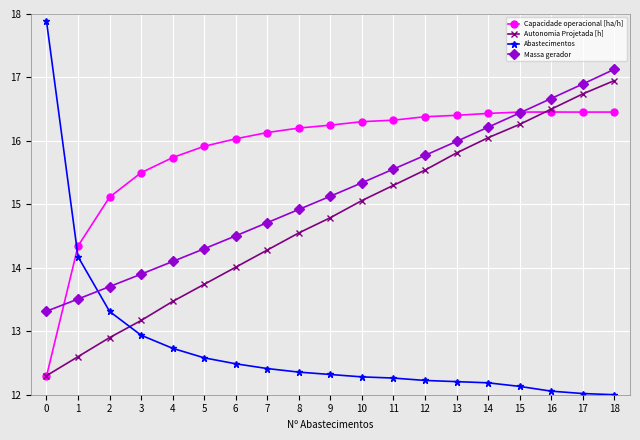

The value of Capacidade operacional [ha/h] at 6 is 16.0. True or false?

True